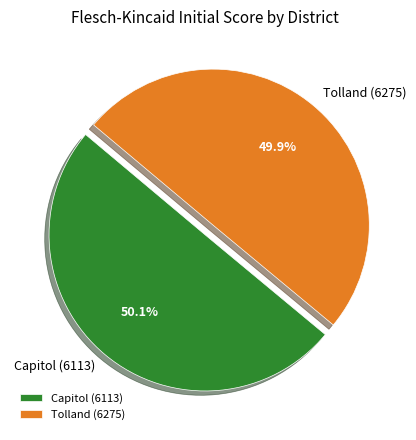

To the nearest percent, what portion does Capitol (6113) represent?

50%